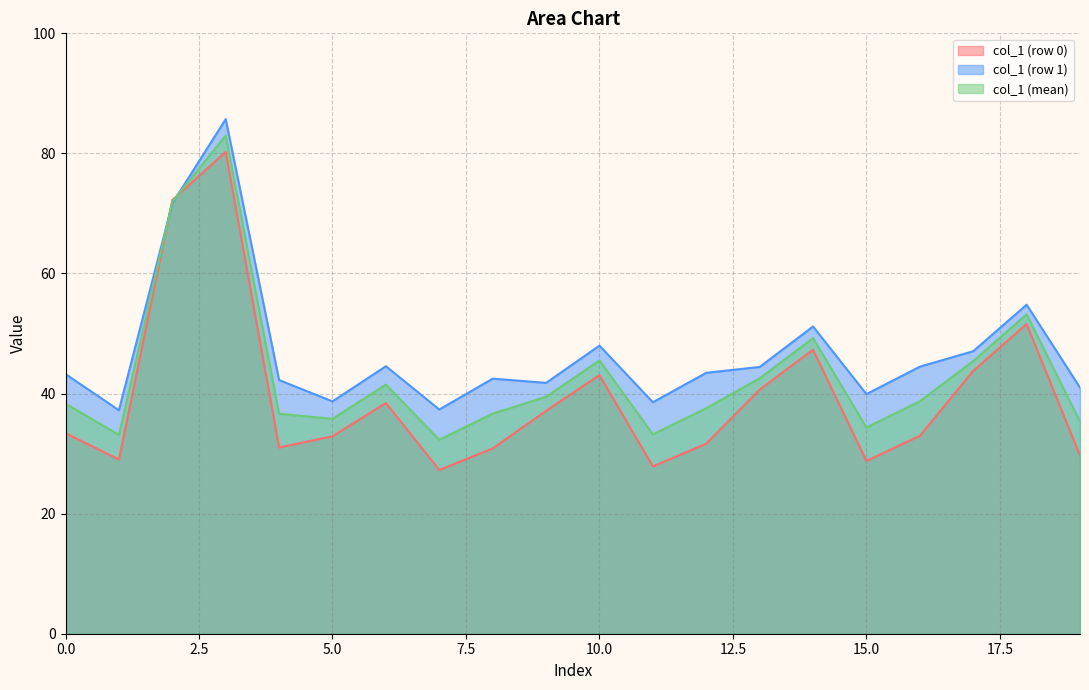

What is the lowest value of the col_1 (row 1) series?

37.2